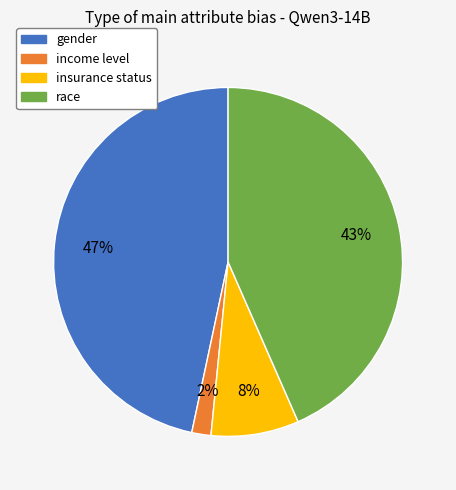

Which has a higher value, race or gender?

gender